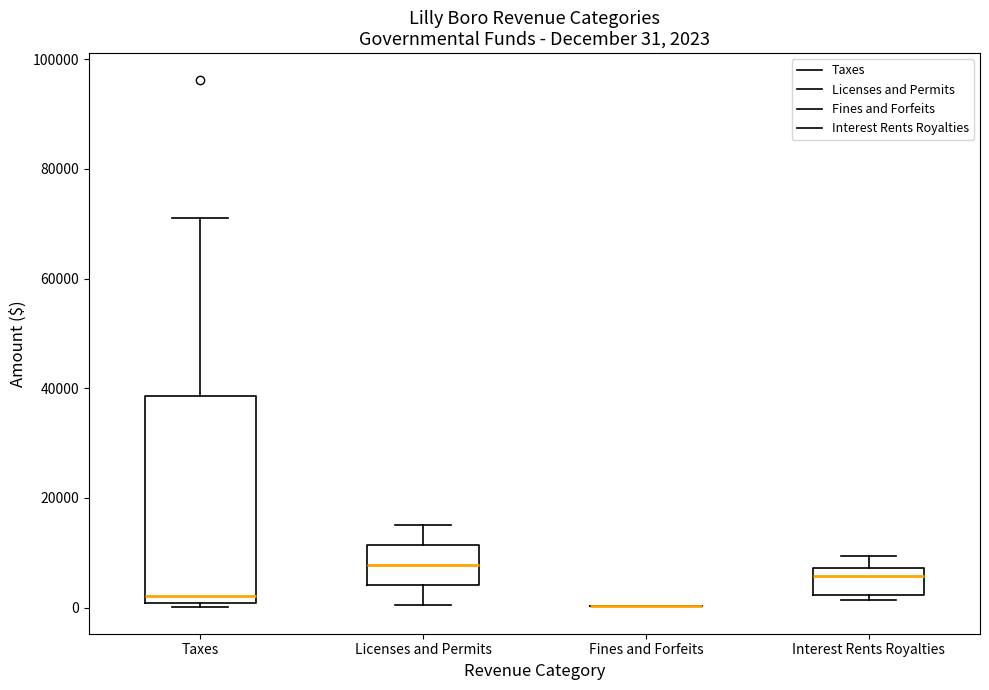

Comparing the boxes themselves (not the whiskers), which one is the tallest?

Taxes